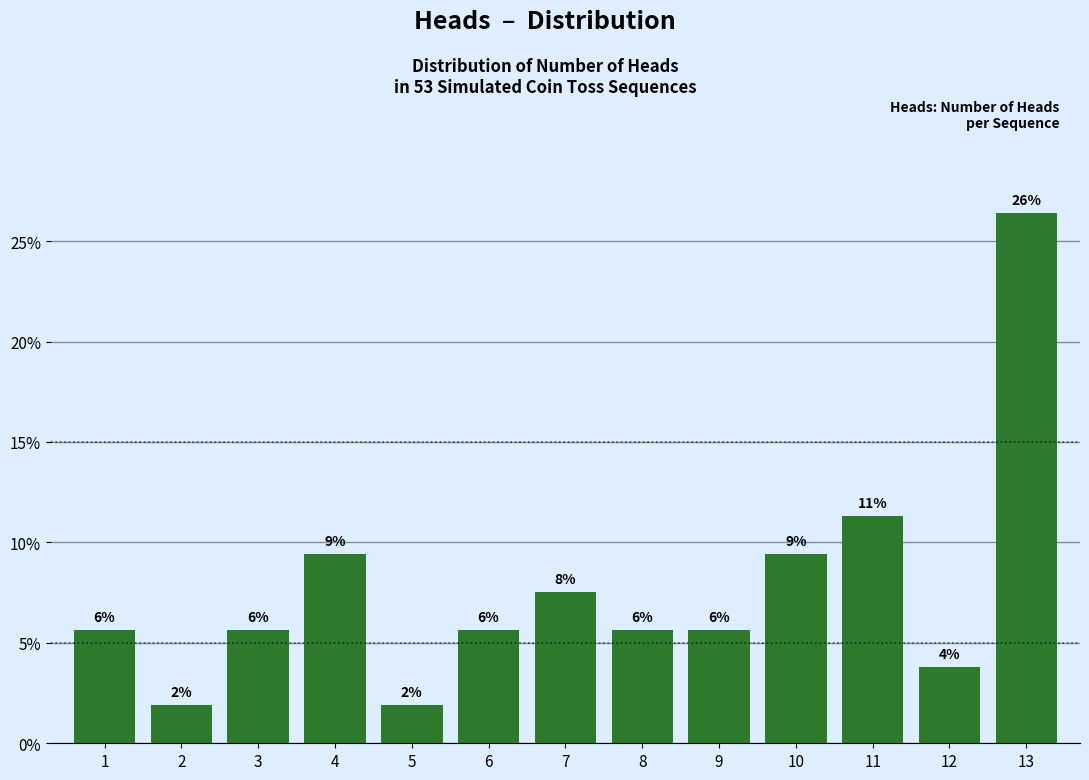

Does the chart contain any negative values?

No